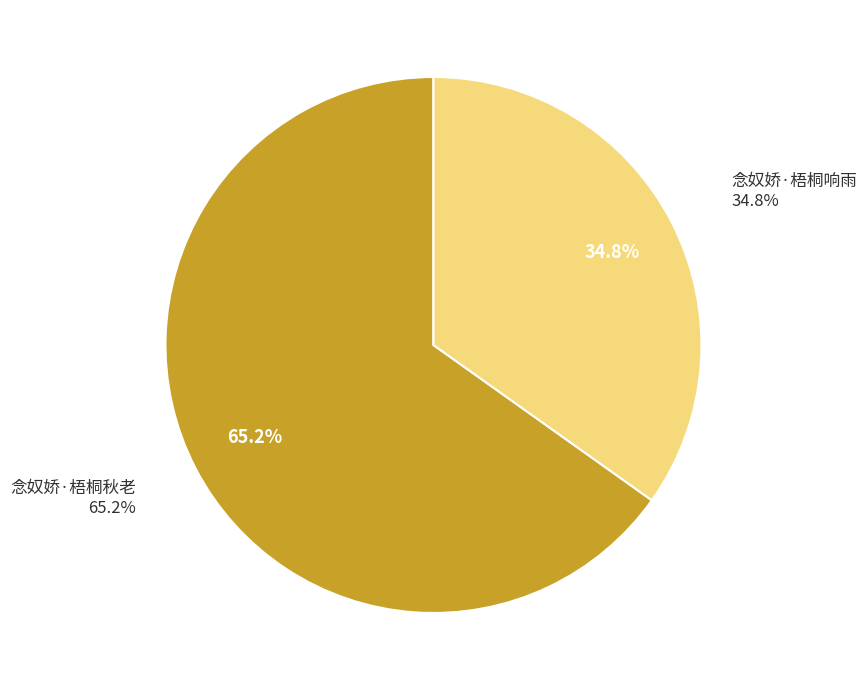

Is 念奴娇·梧桐响雨 the majority of the pie?

No